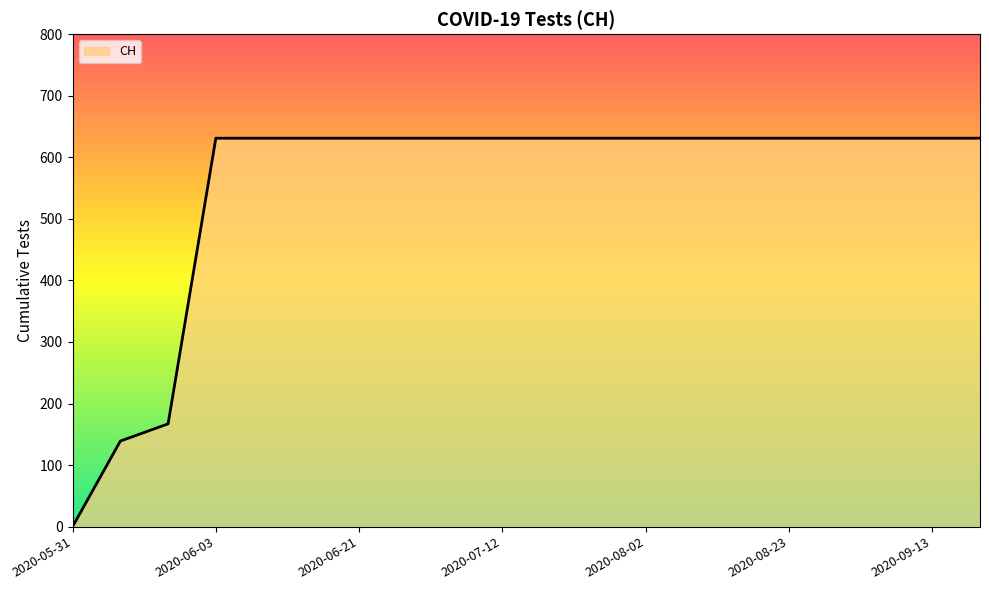

What is the maximum value shown in the chart?

631